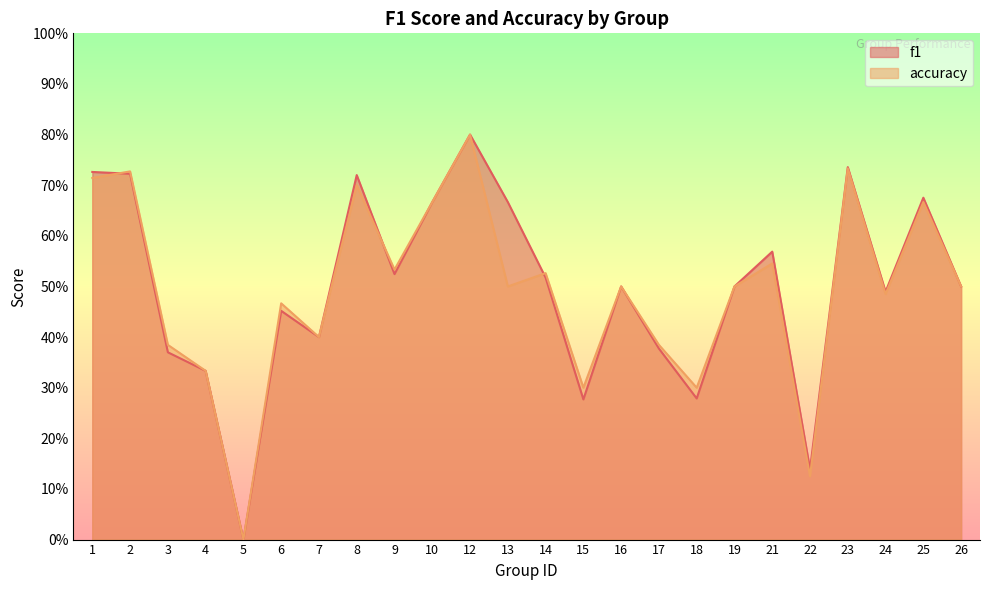

Which series changed the most between 6 and 13?

f1